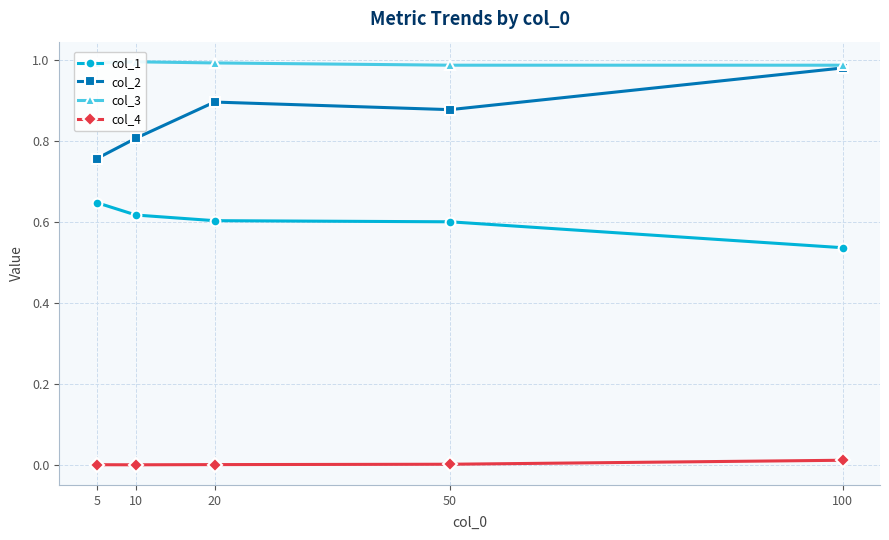

Reading left to right, extract all data points from this chart.

col_1: 0.6	0.6	0.6	0.6	0.5
col_2: 0.8	0.8	0.9	0.9	1.0
col_3: 1.0	1.0	1.0	1.0	1.0
col_4: 0.0	0.0	0.0	0.0	0.0